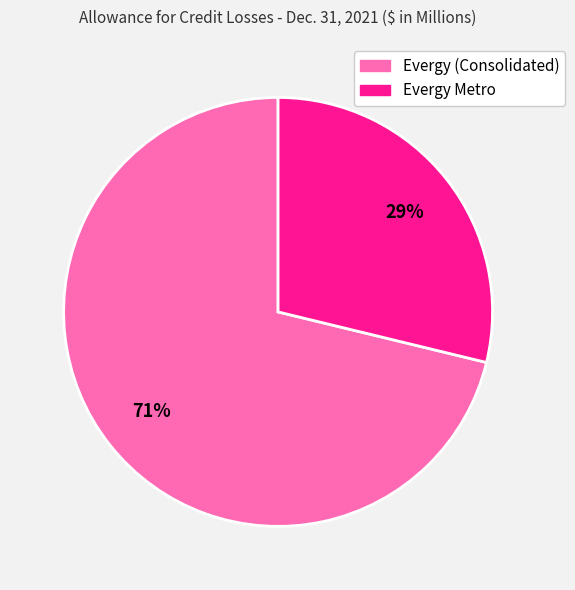

Is it true that Evergy Metro is 20% of the pie?

False